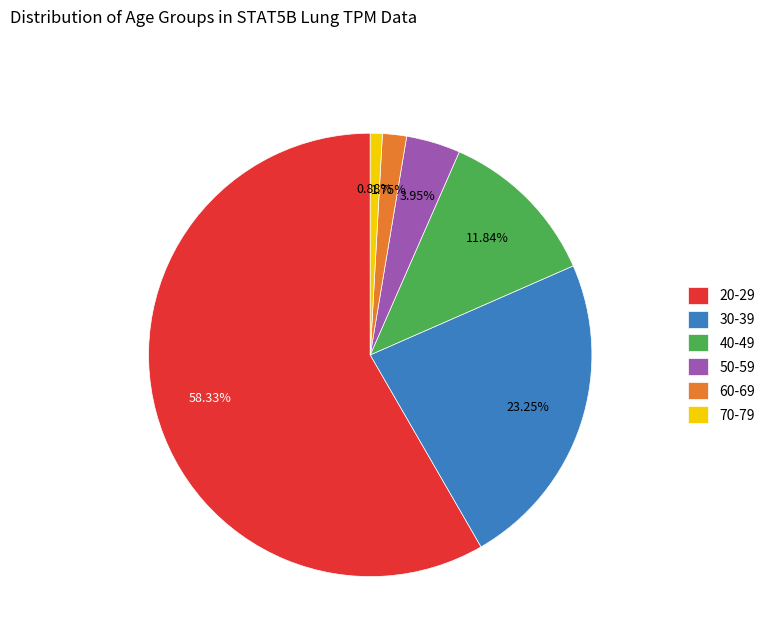

Which has a higher value, 50-59 or 70-79?

50-59